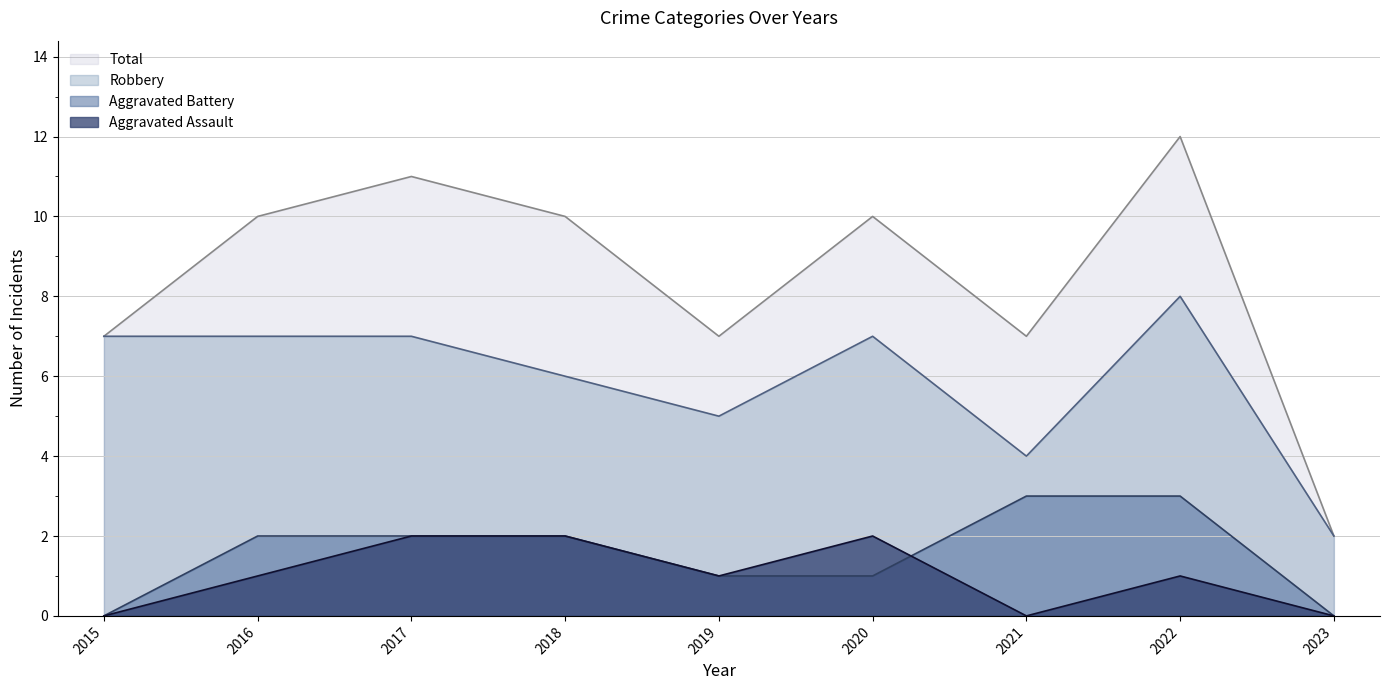

Reading left to right, list all the values displayed in this chart.

Aggravated Assault: 2015=0	2016=1	2017=2	2018=2	2019=1	2020=2	2021=0	2022=1	2023=0
Aggravated Battery: 2015=0	2016=2	2017=2	2018=2	2019=1	2020=1	2021=3	2022=3	2023=0
Robbery: 2015=7	2016=7	2017=7	2018=6	2019=5	2020=7	2021=4	2022=8	2023=2
Total: 2015=7	2016=10	2017=11	2018=10	2019=7	2020=10	2021=7	2022=12	2023=2